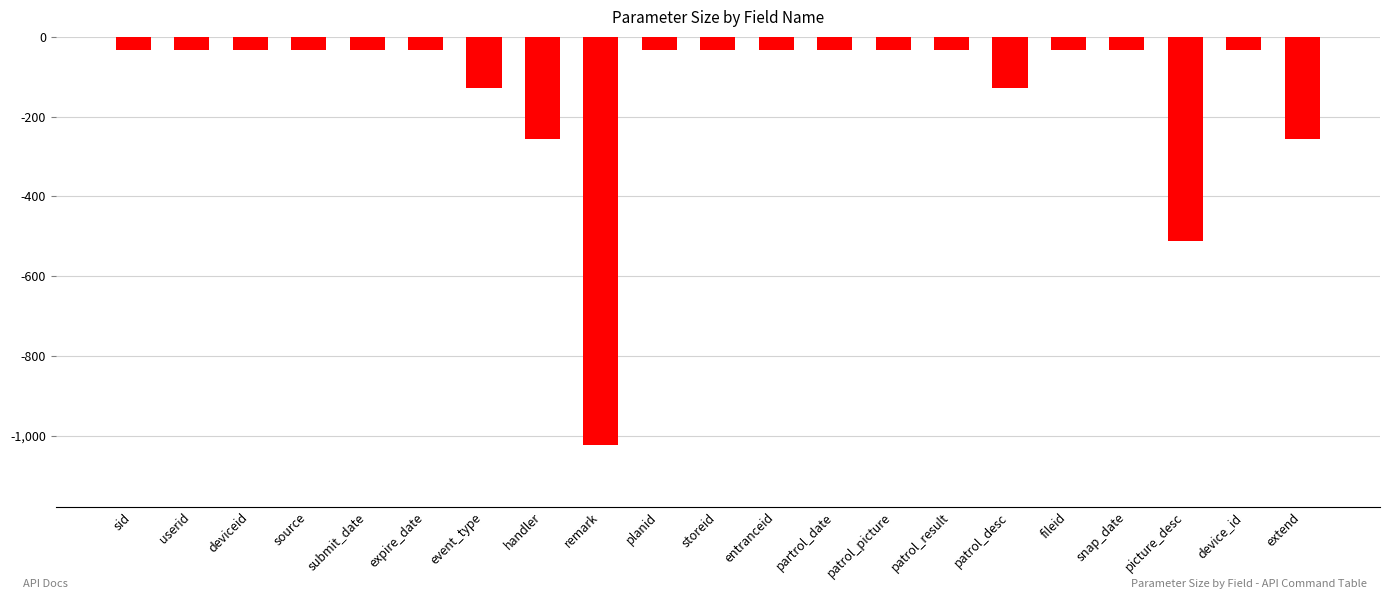

Reading left to right, extract all data points from this chart.

sid=-32	userid=-32	deviceid=-32	source=-32	submit_date=-32	expire_date=-32	event_type=-128	handler=-256	remark=-1024	planid=-32	storeid=-32	entranceid=-32	partrol_date=-32	patrol_picture=-32	patrol_result=-32	patrol_desc=-128	fileid=-32	snap_date=-32	picture_desc=-512	device_id=-32	extend=-256